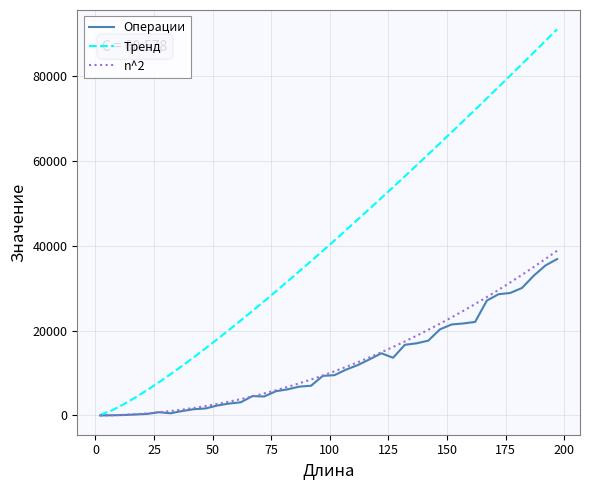

What is the highest value of the Тренд series?

90961.3